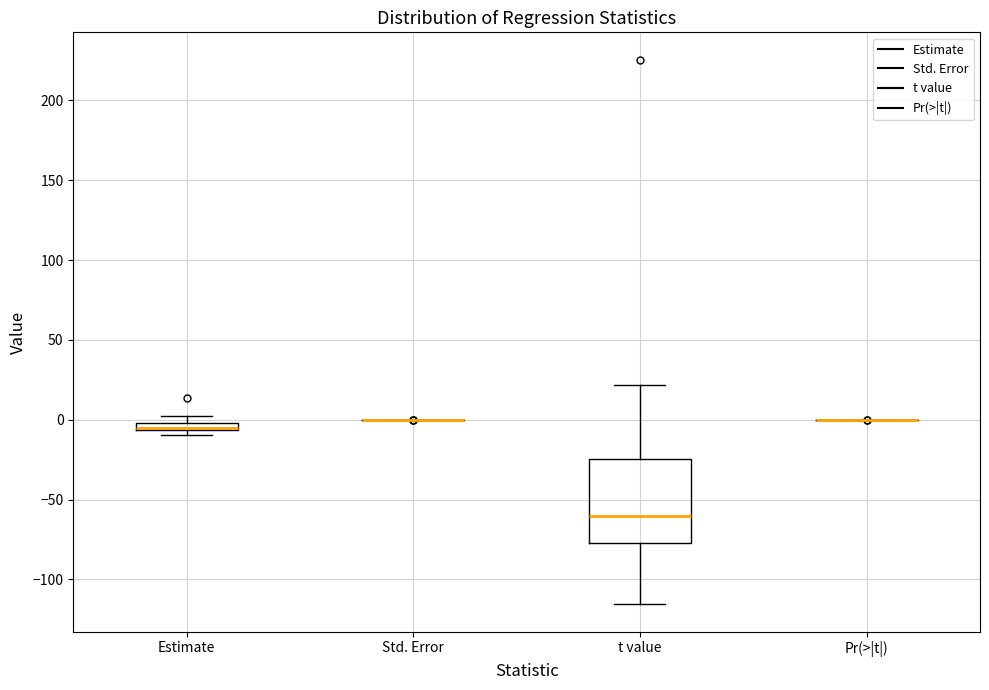

Where does the lower whisker of the box for t value end on the y-axis? The values are not printed on the chart, so give them approximately, as read against the axis.

-115